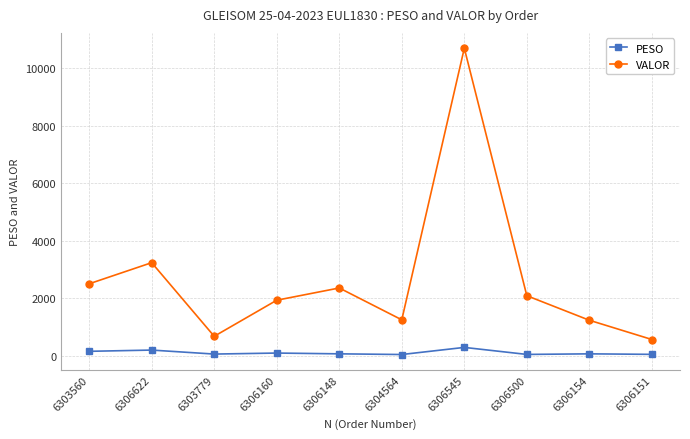

How many data points in PESO are less than 59?

4